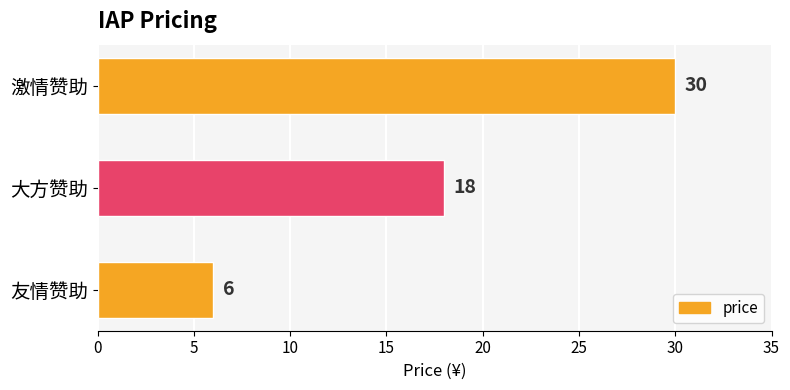

What is the difference between the second highest and minimum values?

12